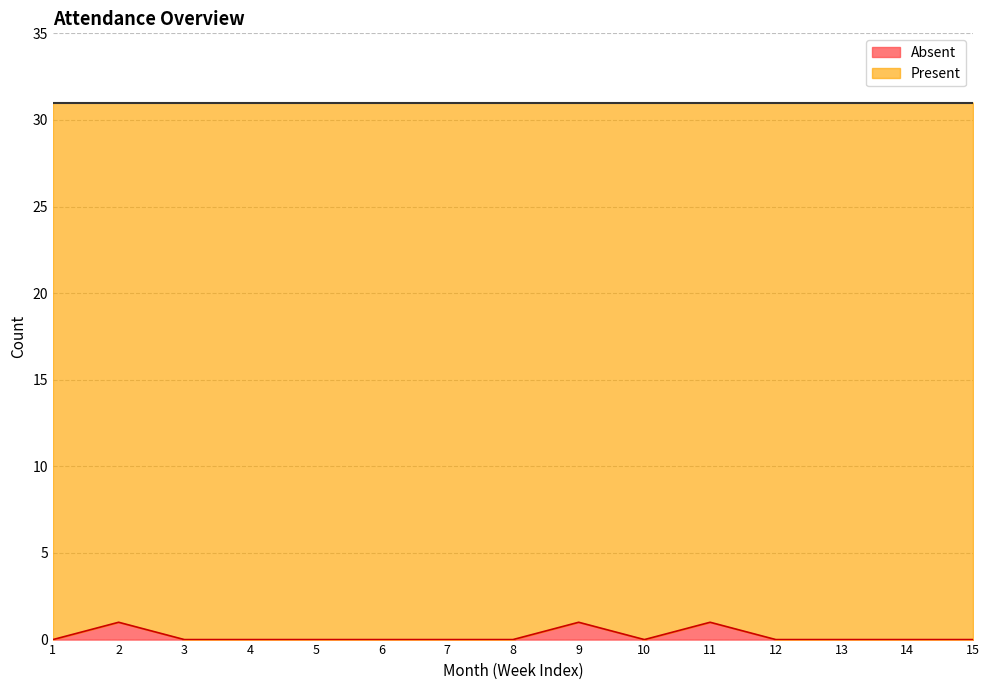

What is the difference between the second highest and second lowest values?

1